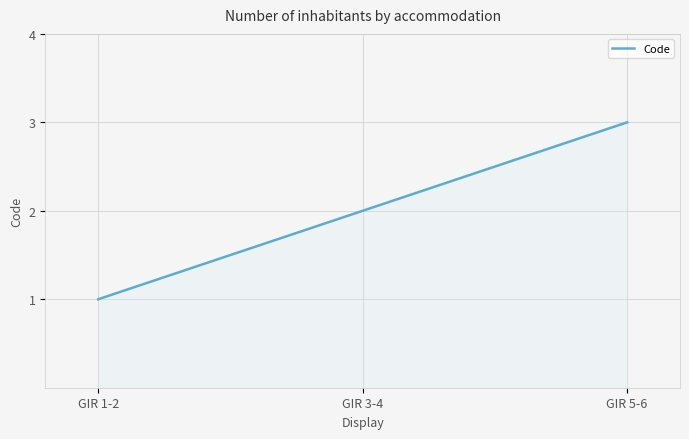

How many lines are shown in the chart?

1